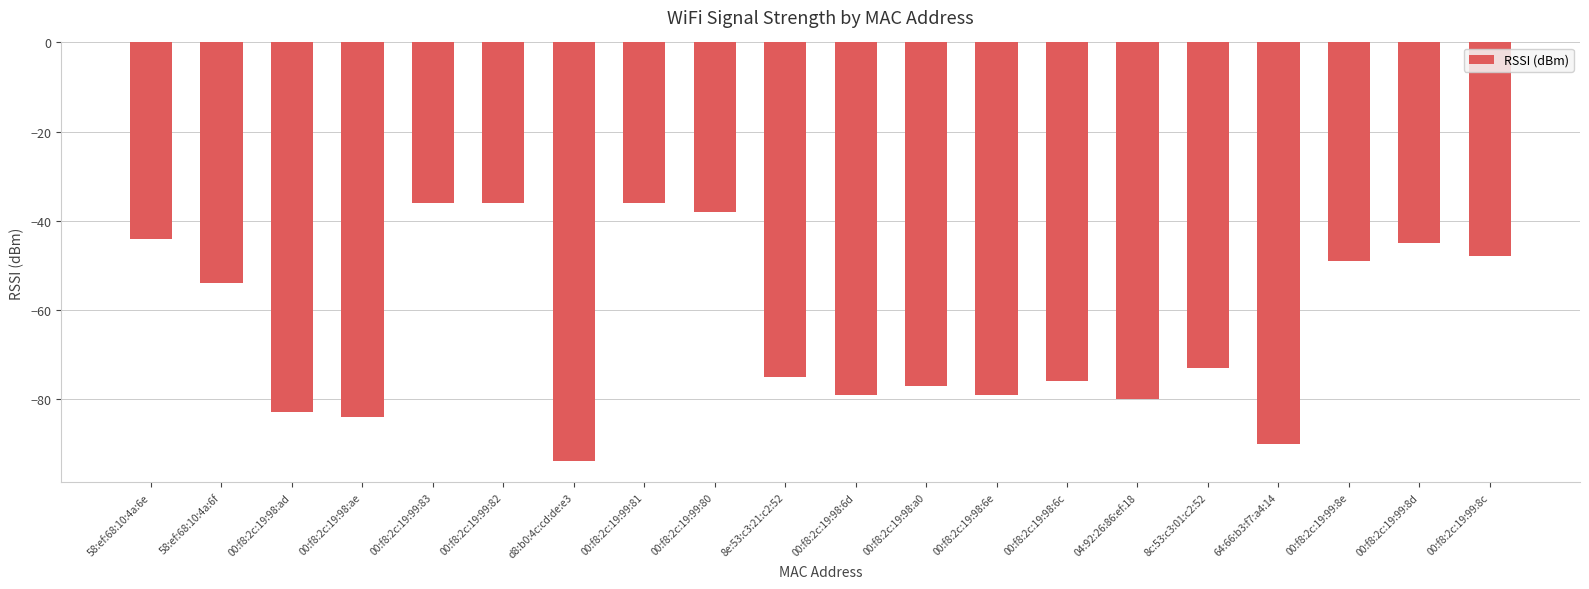

What is the change in value from 00:f8:2c:19:98:6c to 00:f8:2c:19:99:8c?

+28